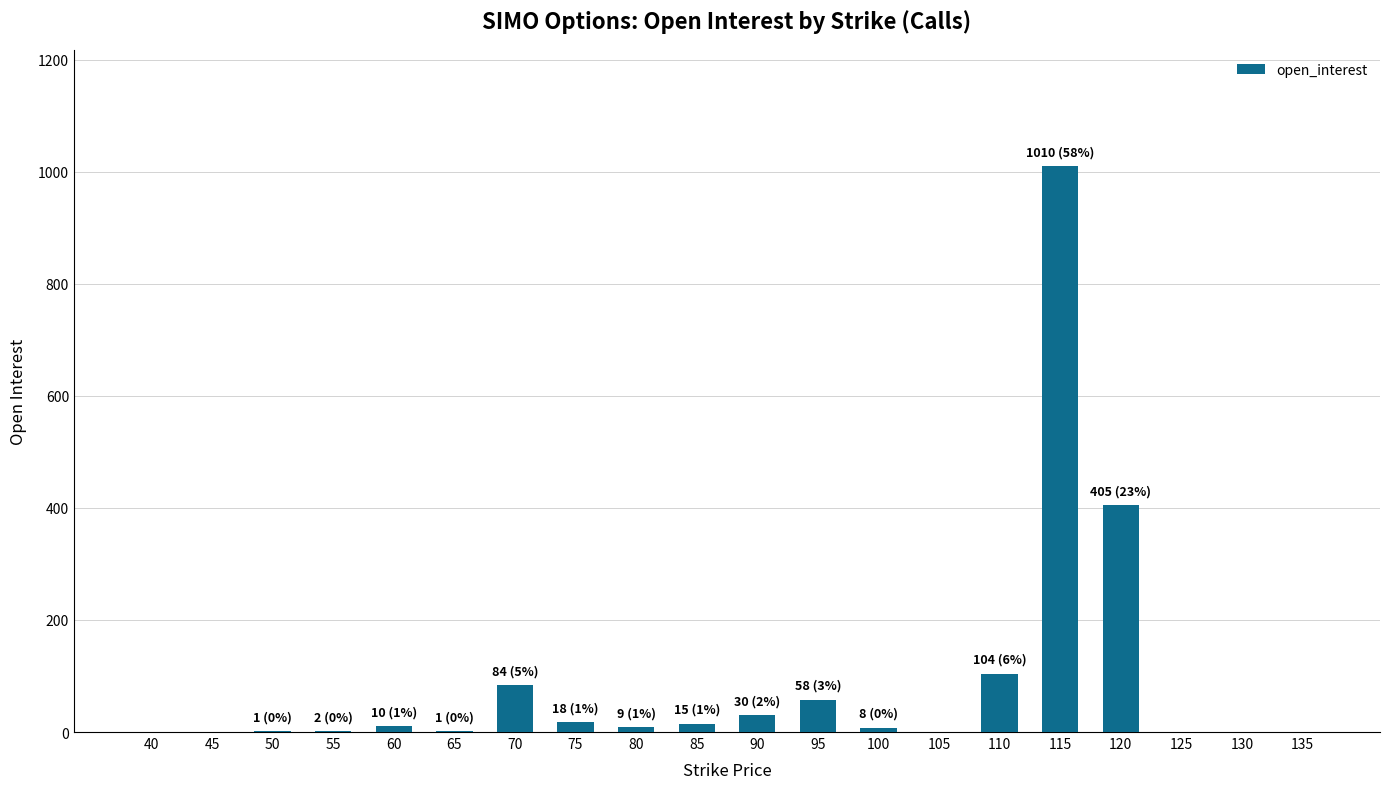

Is it true that the value at 120 is 551?

False